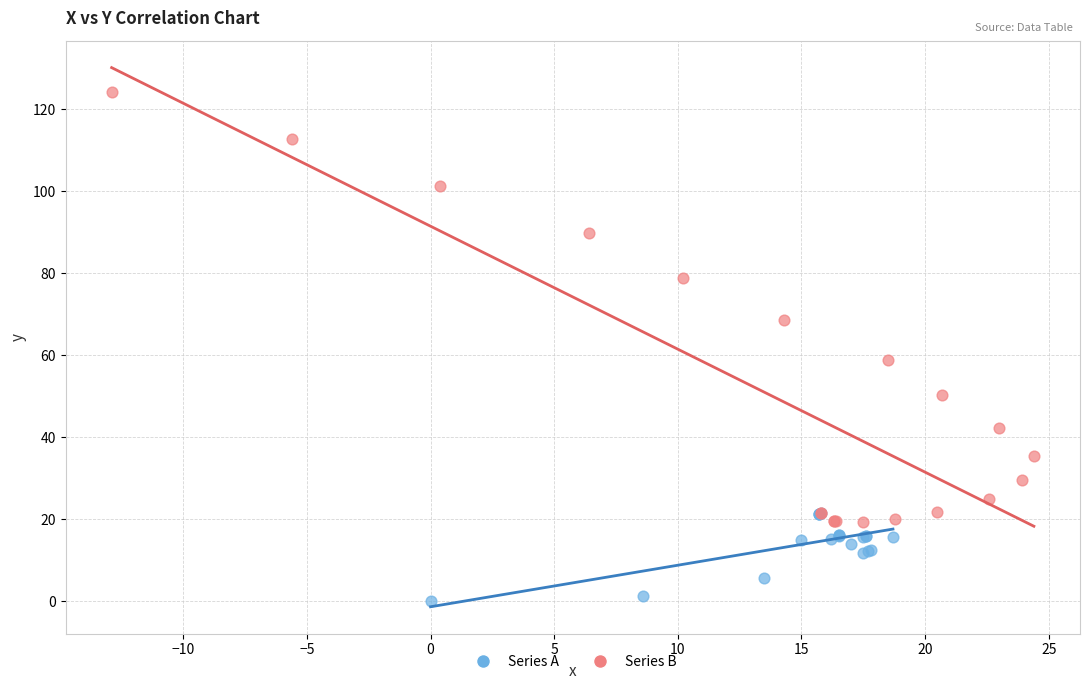

Which series contains the highest Y value?

Series B